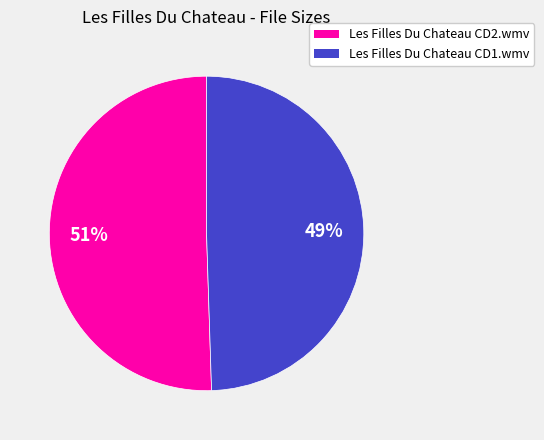

Rank the categories by value from highest to lowest.

Les Filles Du Chateau CD2.wmv, Les Filles Du Chateau CD1.wmv